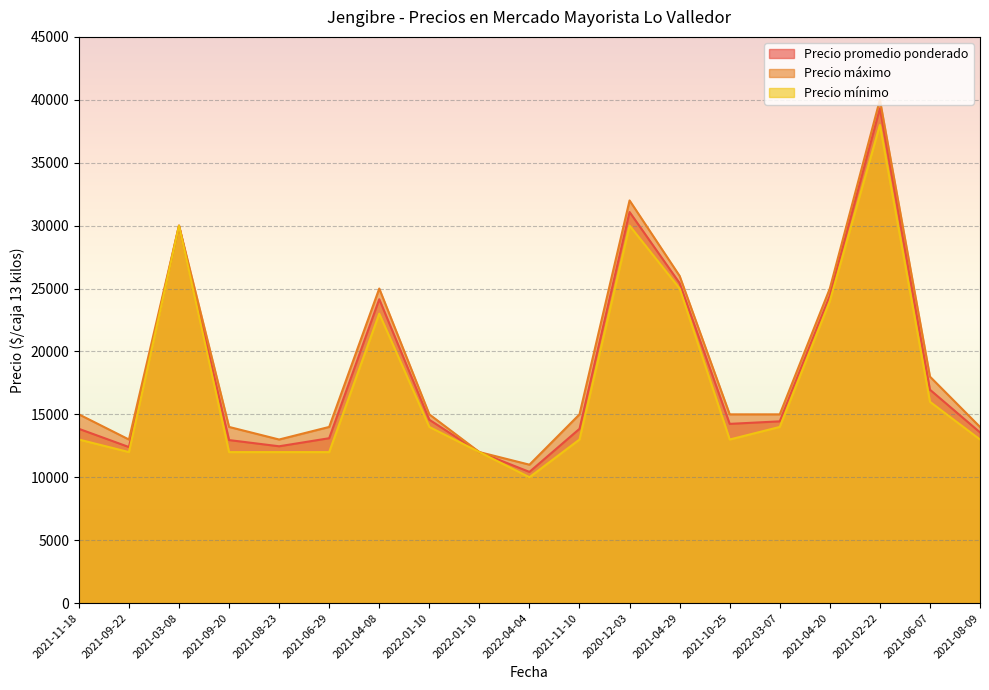

At which category does Precio máximo reach its first local valley?

2021-09-22